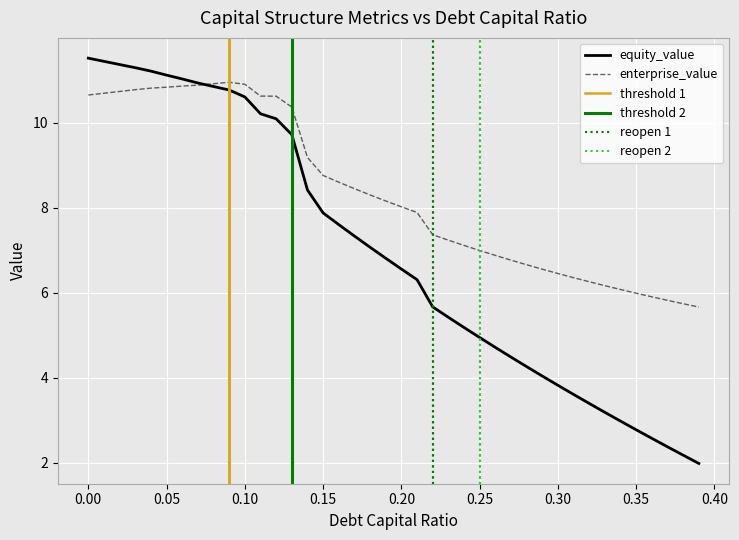

What is the highest value of the equity_value series?

11.5